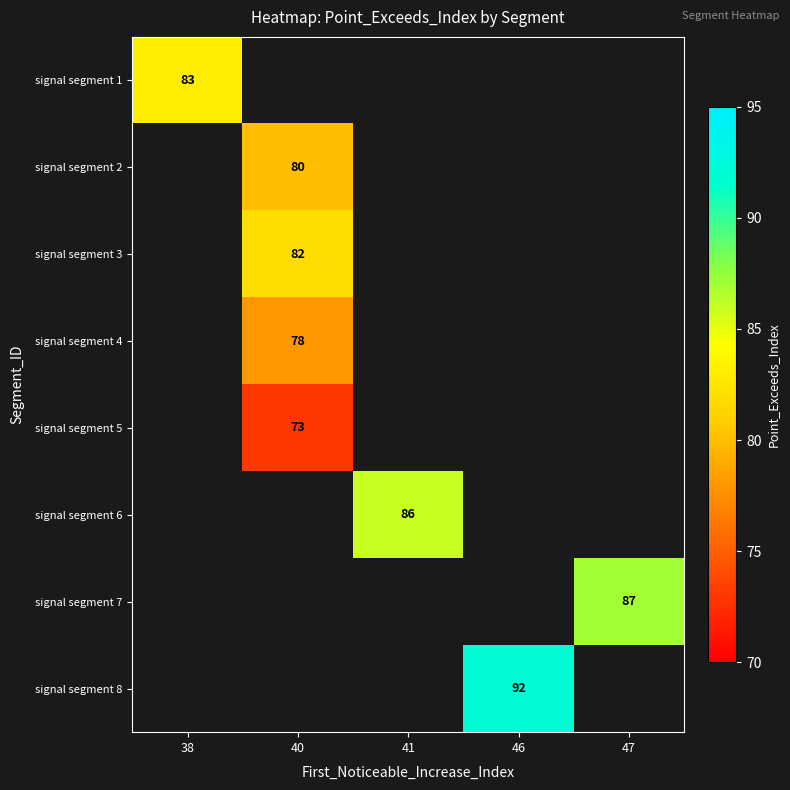

The value of signal segment 8 at 46 is 92. True or false?

True